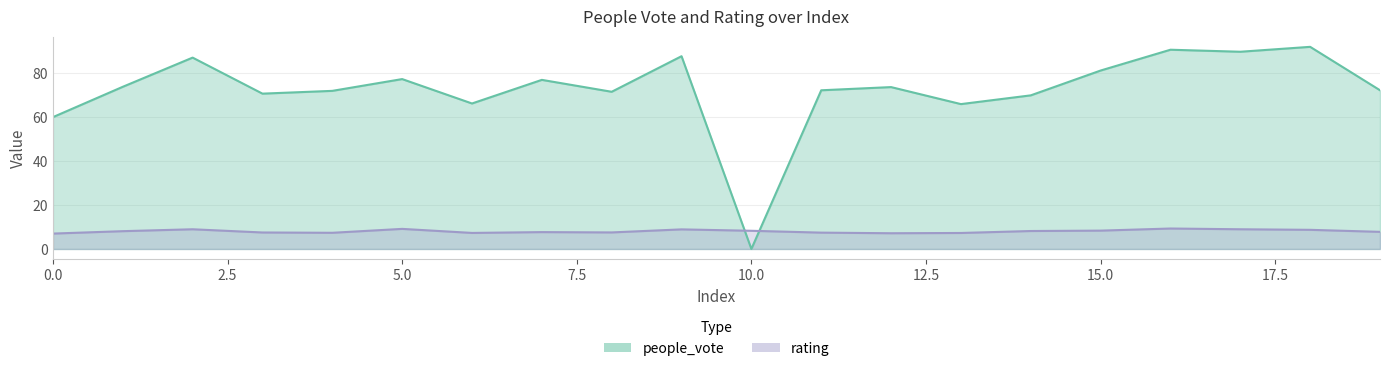

True or false: rating has more than 2 interior local peaks.

True